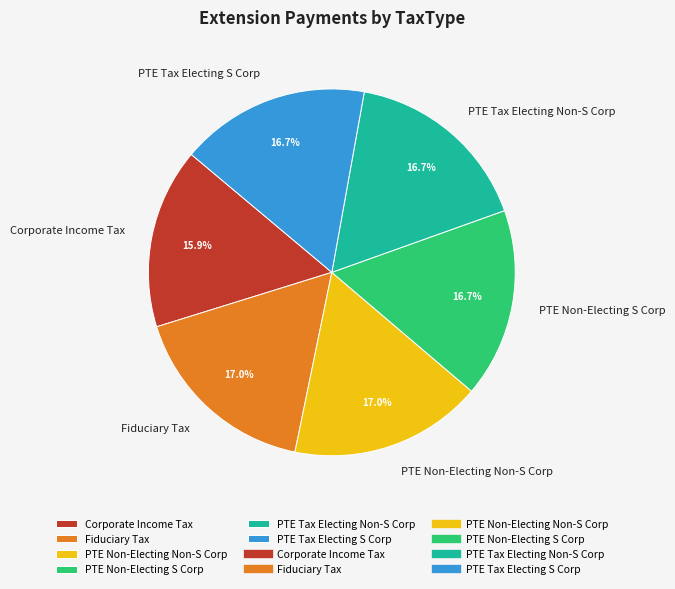

What is the ratio of the value at Corporate Income Tax to the value at PTE Tax Electing Non-S Corp?

1.0